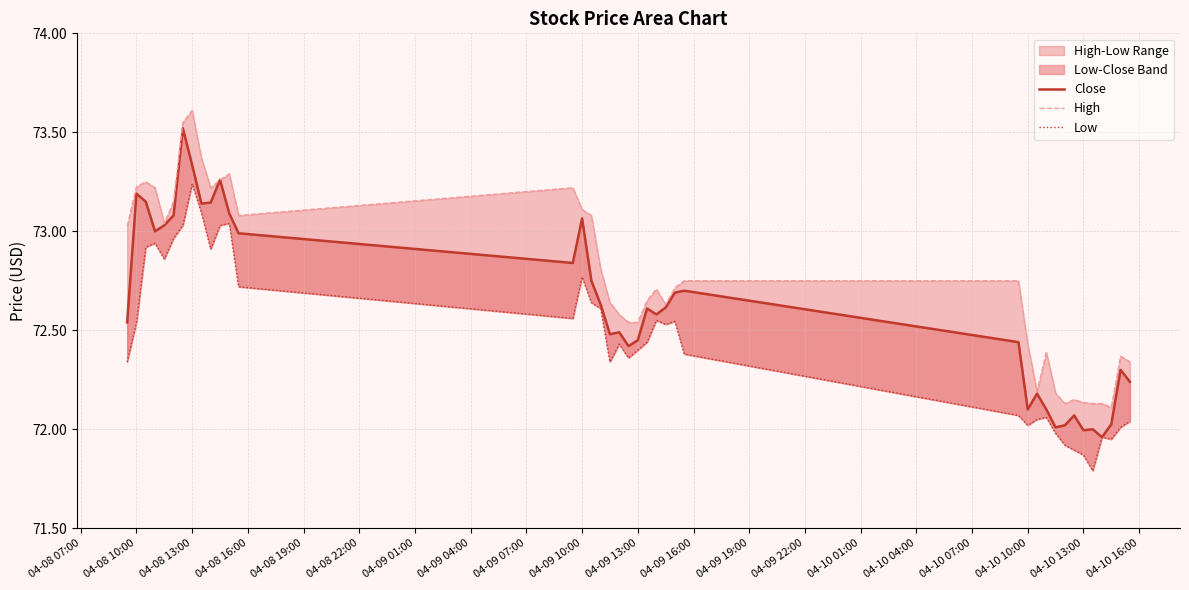

Is it true that Low equals 39.5 at 04-09 16:00?

False